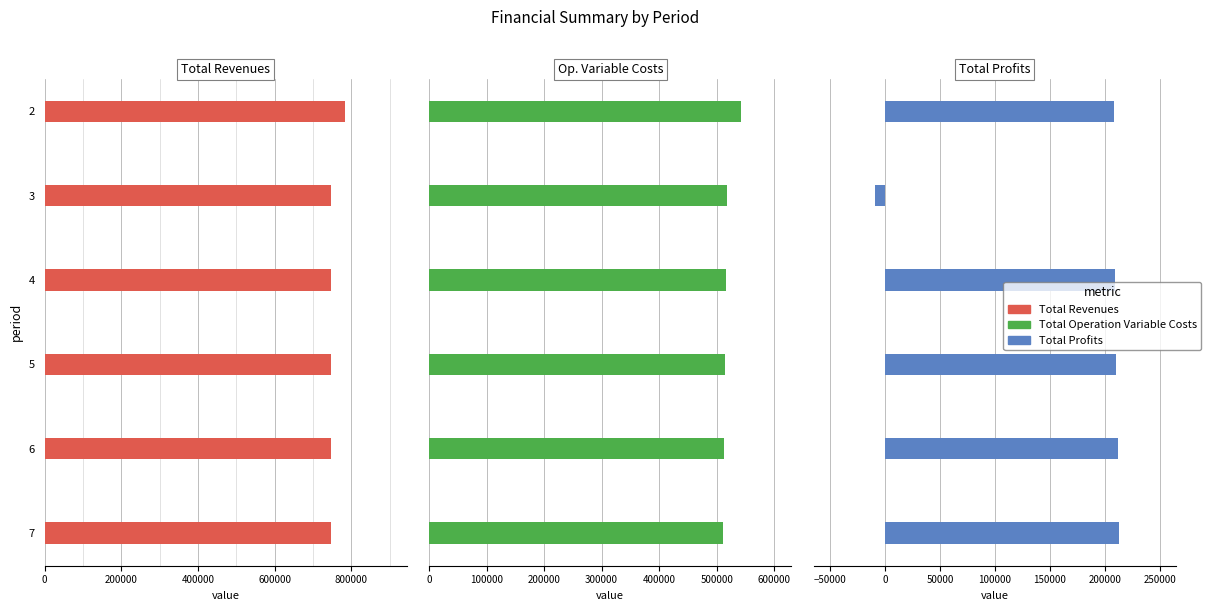

How many bars are there in total?

18